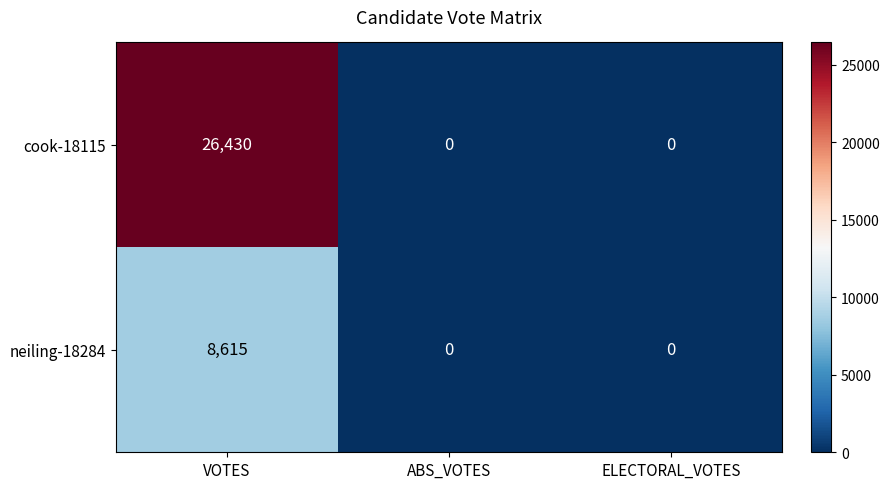

List the series in order of their overall mean, lowest first.

neiling-18284, cook-18115